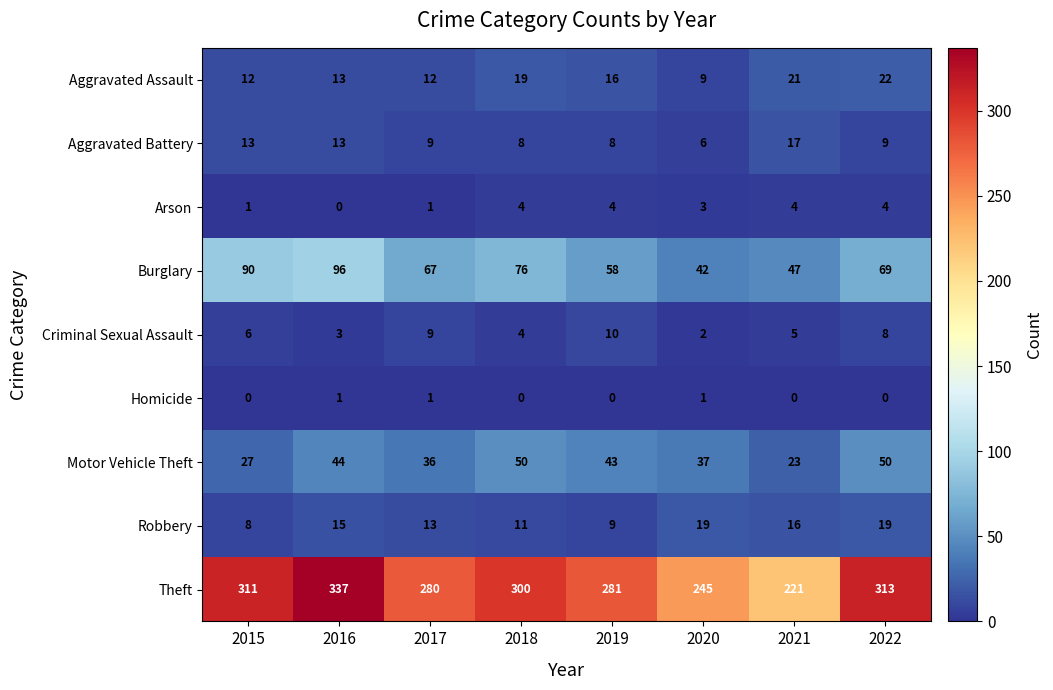

The value of Aggravated Assault at 2022 is 22. True or false?

True